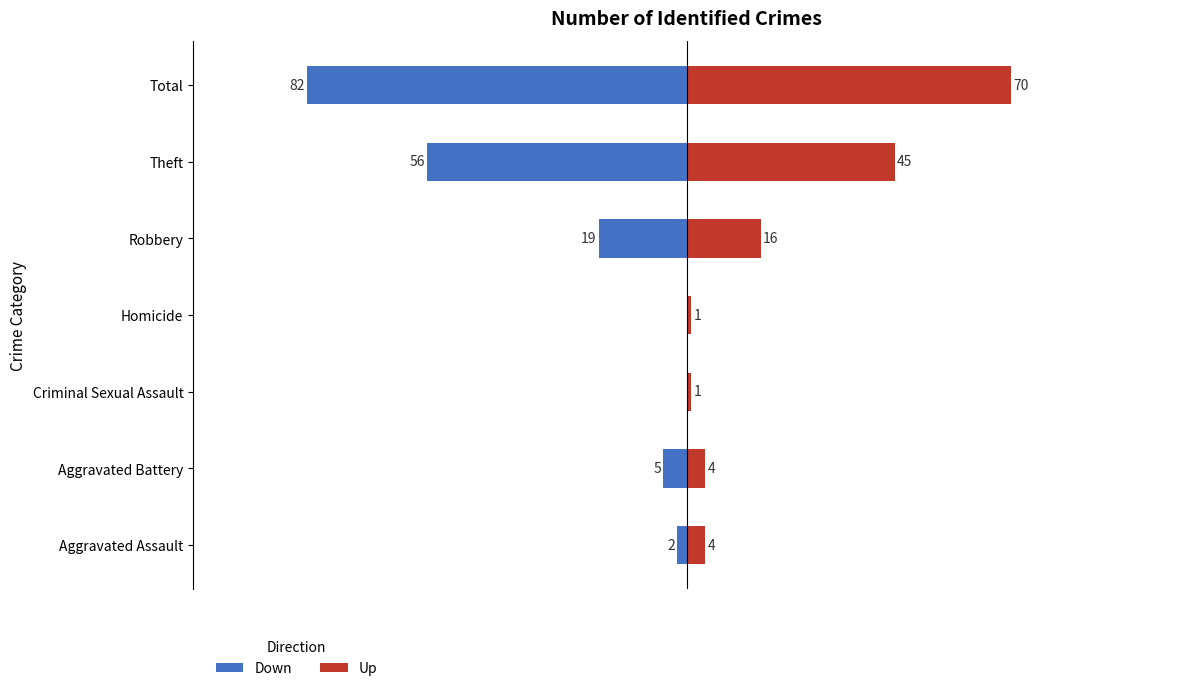

What are all the series names shown in the legend?

Down, Up